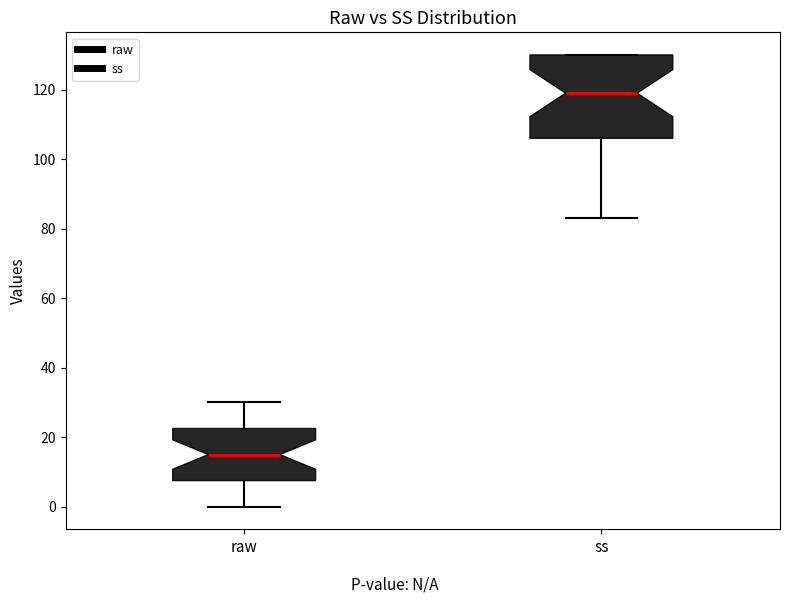

Reading left to right, transcribe this box plot: for each box, give where its median line is, the range the box spans, and where its two whiskers end, as read against the y-axis. The values are not printed on the chart, so give them approximately, as read against the axis.

raw: median 16, box 8 to 22, whiskers 0 to 30
ss: median 120, box 106 to 130, whiskers 84 to 130